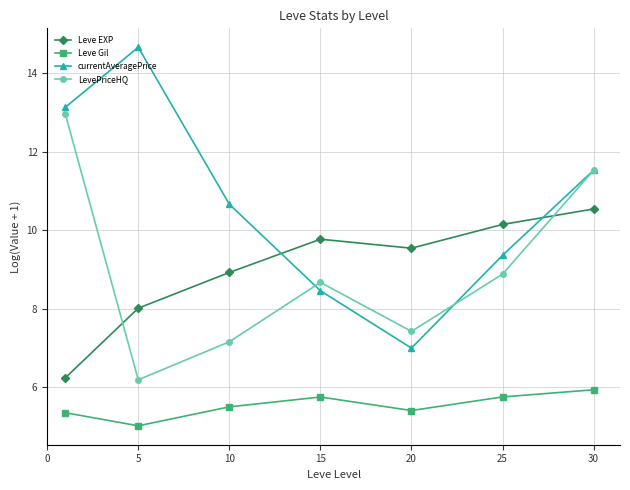

Which series has the largest total across all categories?

currentAveragePrice